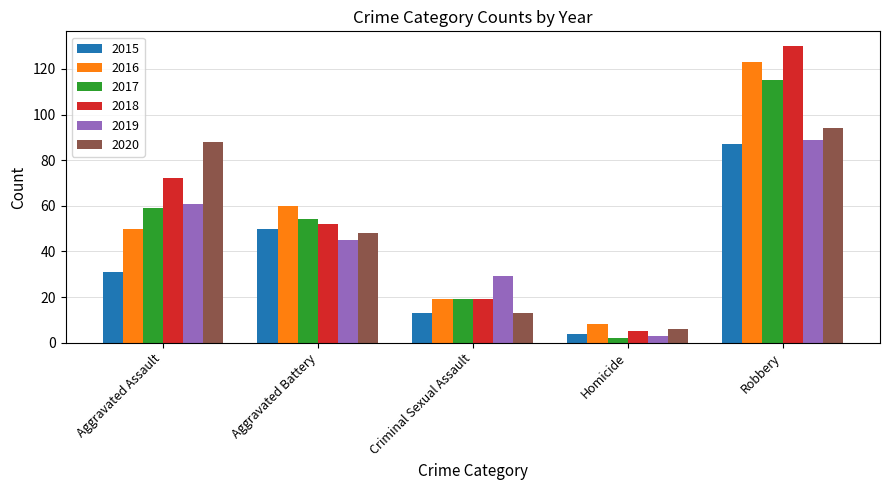

At which label does 2019 first exceed 45?

Aggravated Assault